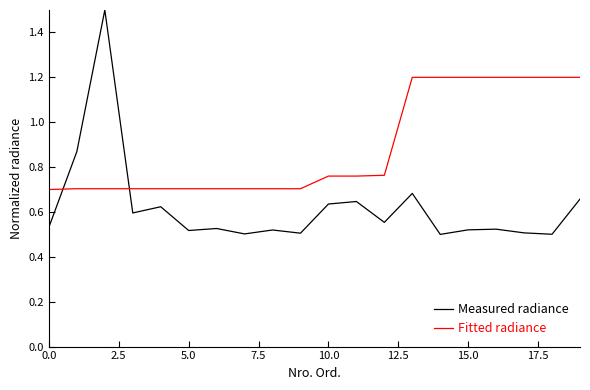

Which series has the widest spread of values?

Measured radiance